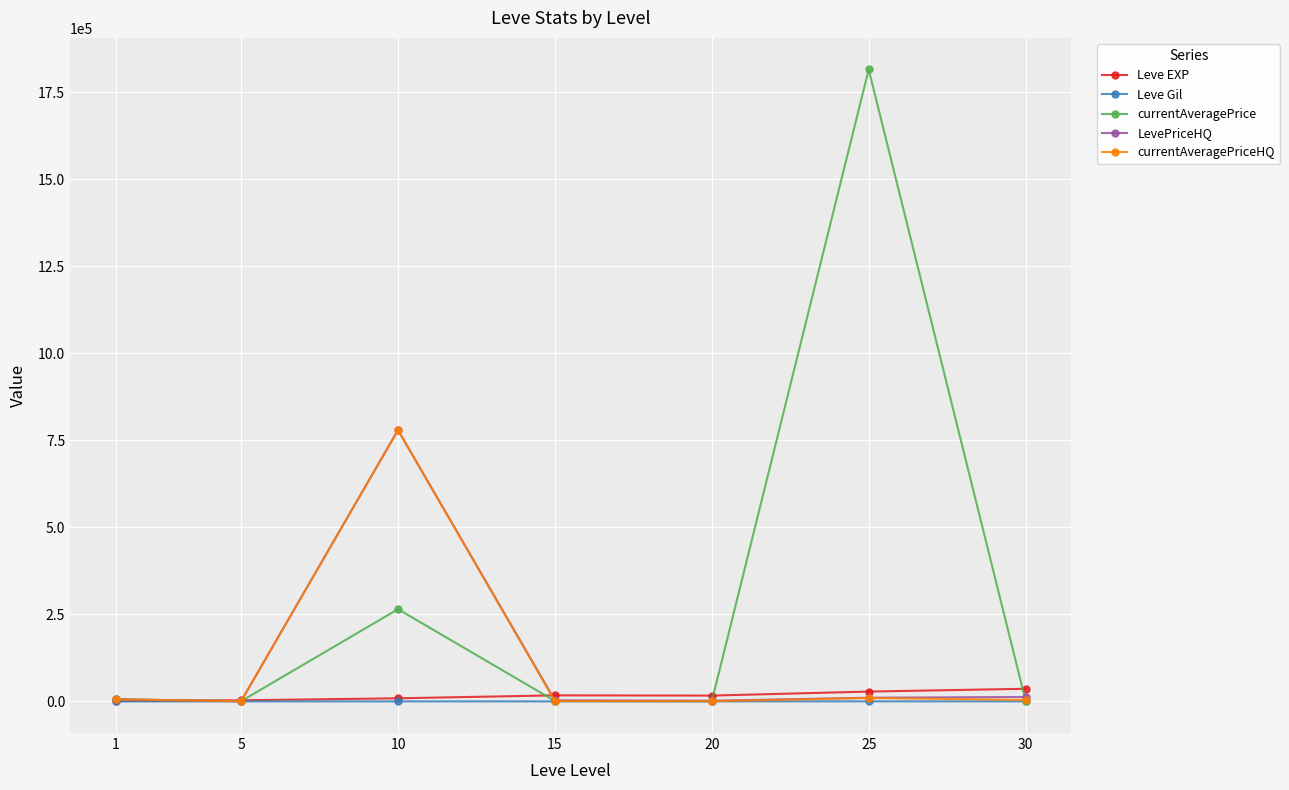

What is the greatest value displayed?

1815687.3